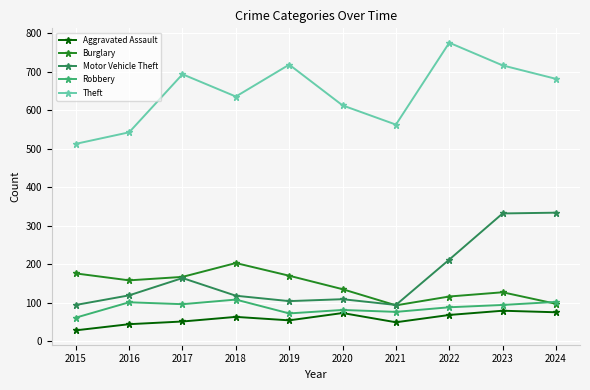

The value of Robbery at 2021 is 76. True or false?

True